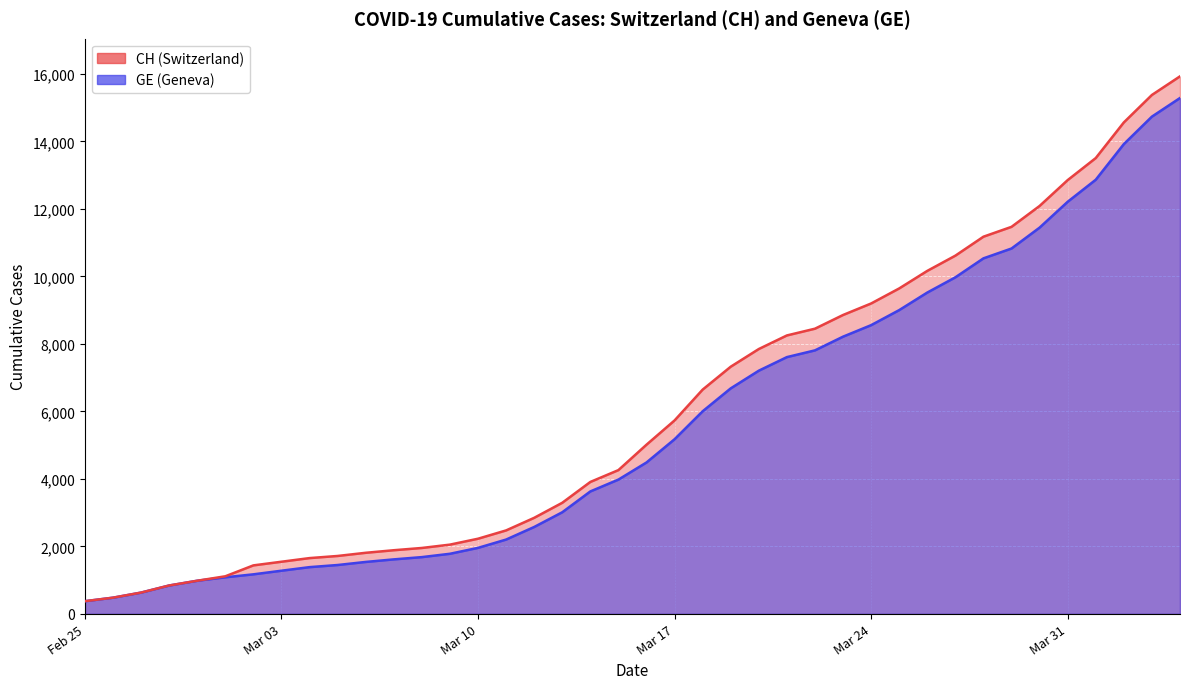

The CH series shows 10111 at 37. True or false?

False